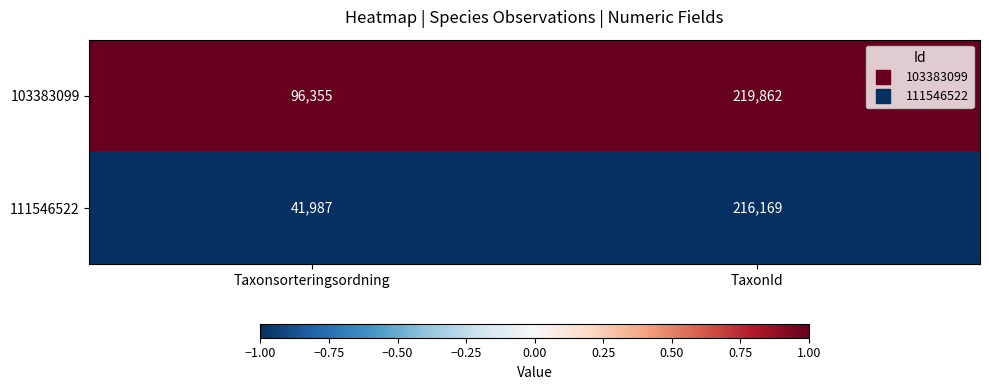

List the series in order of their overall mean, highest first.

103383099, 111546522